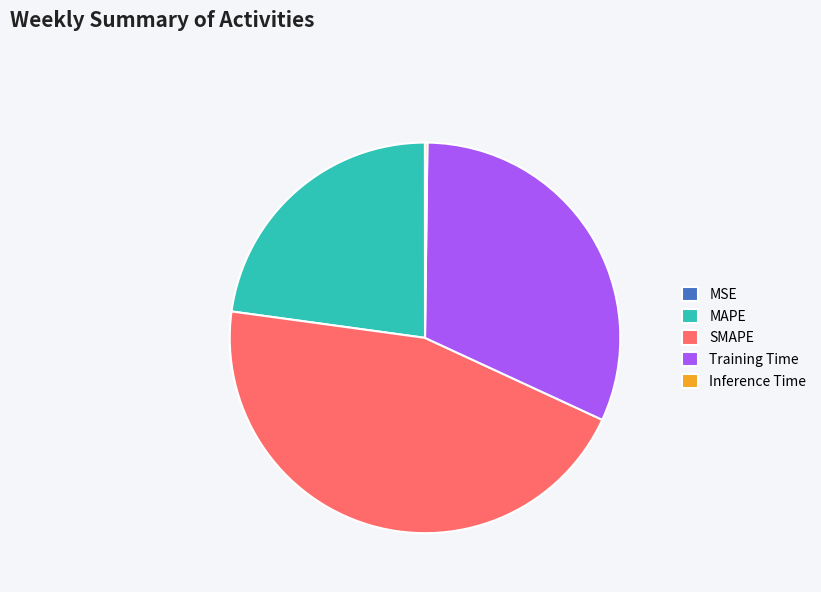

Is there a majority slice in this chart?

No